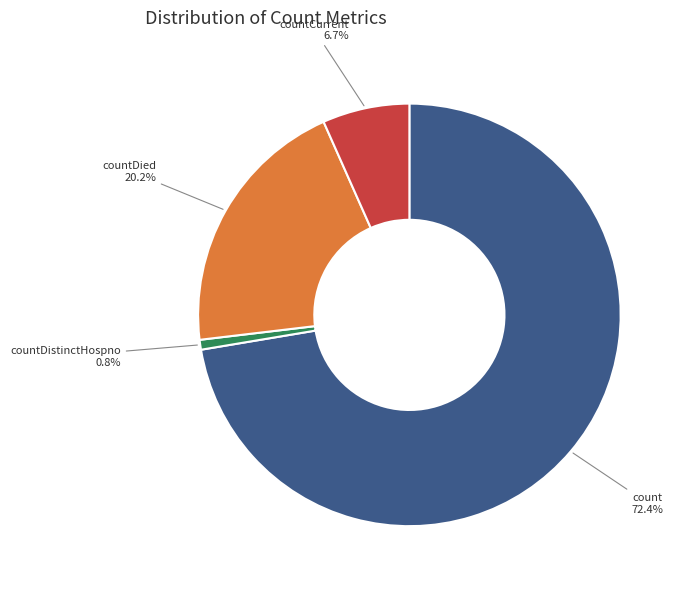

Is there a majority slice in this chart?

Yes